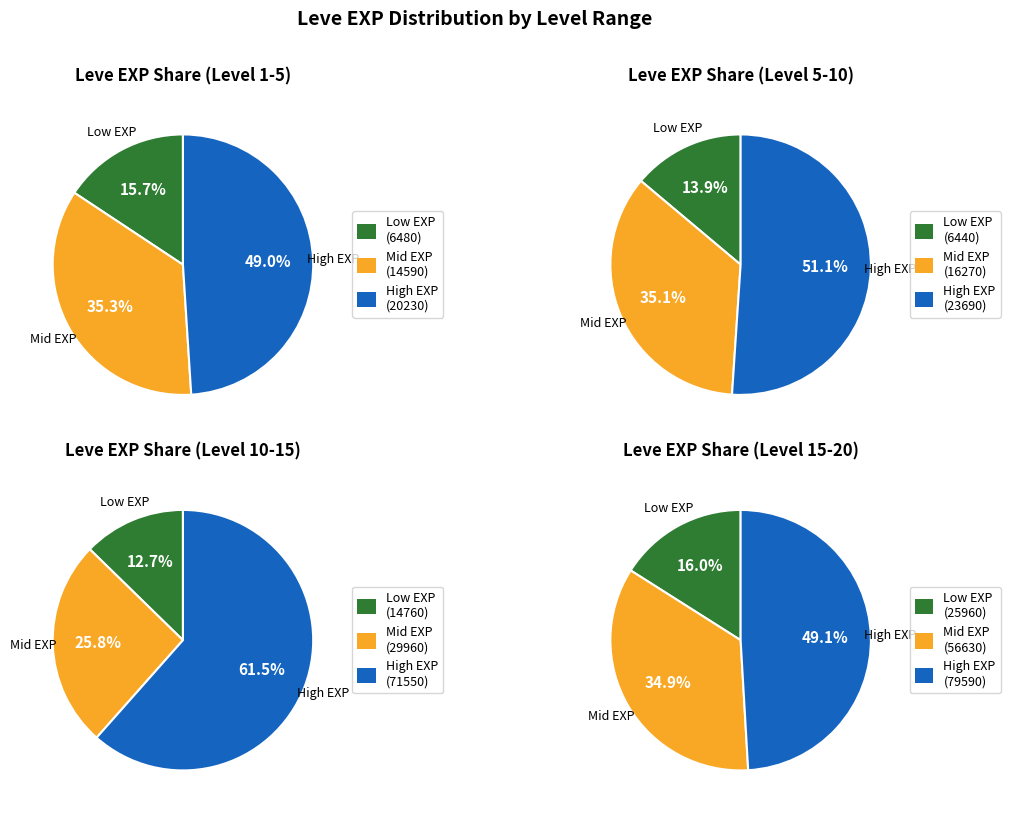

To the nearest percent, what percentage of the pie is Leve Amount 1?

17%